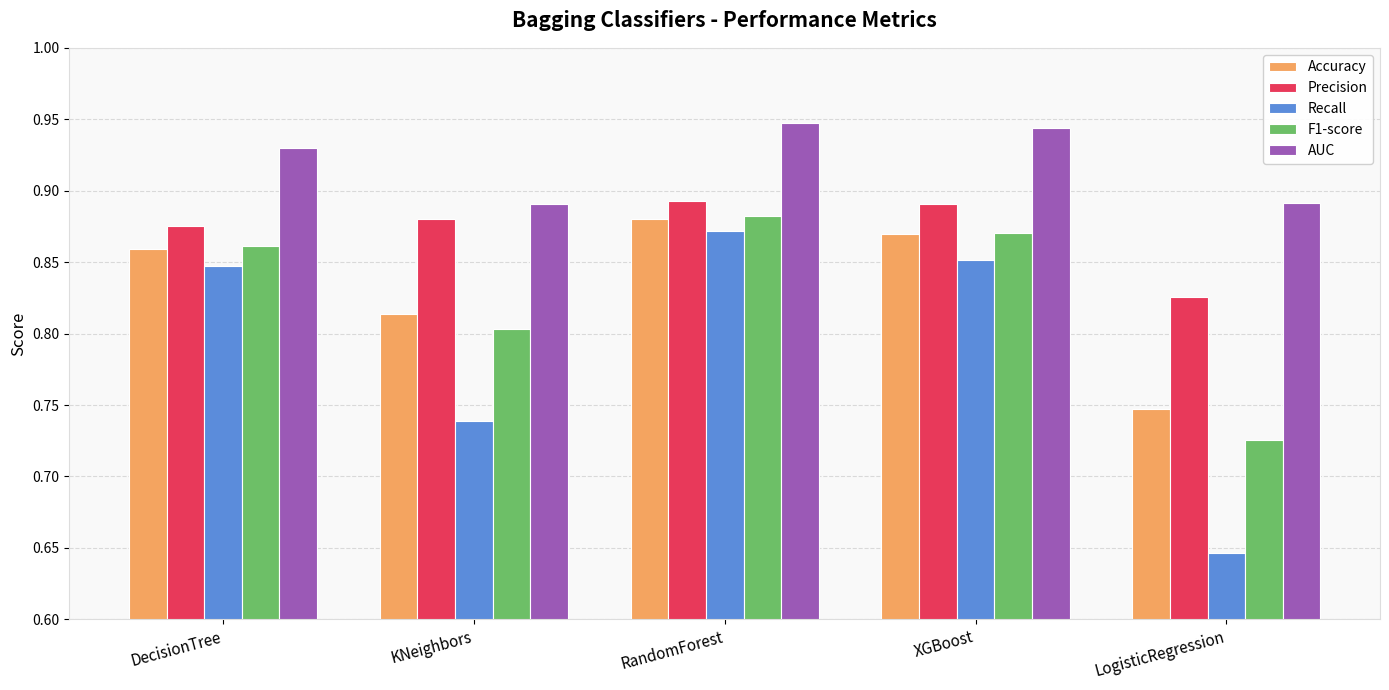

Which series changed the most between DecisionTree and LogisticRegression?

Recall